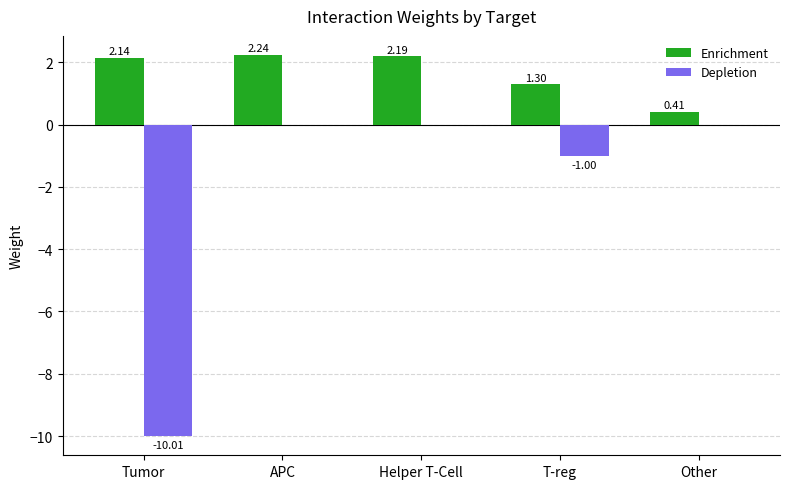

At which label does Enrichment reach its peak?

APC